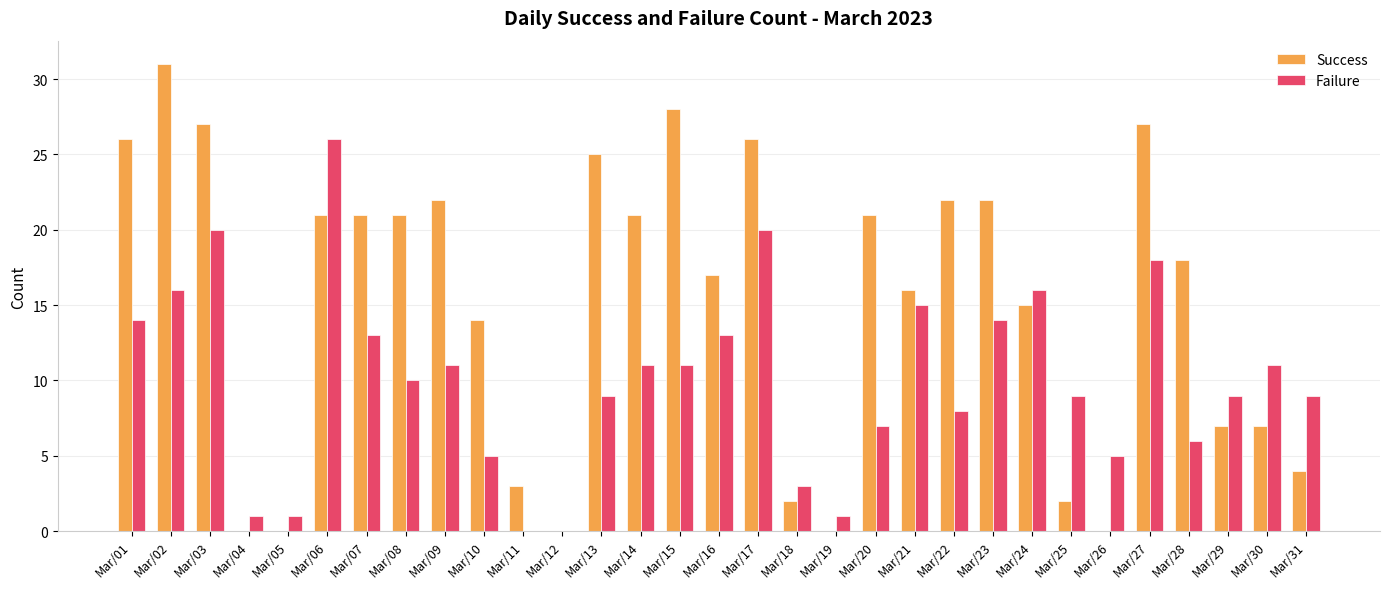

Is it true that Success equals 3 at Mar/11?

True